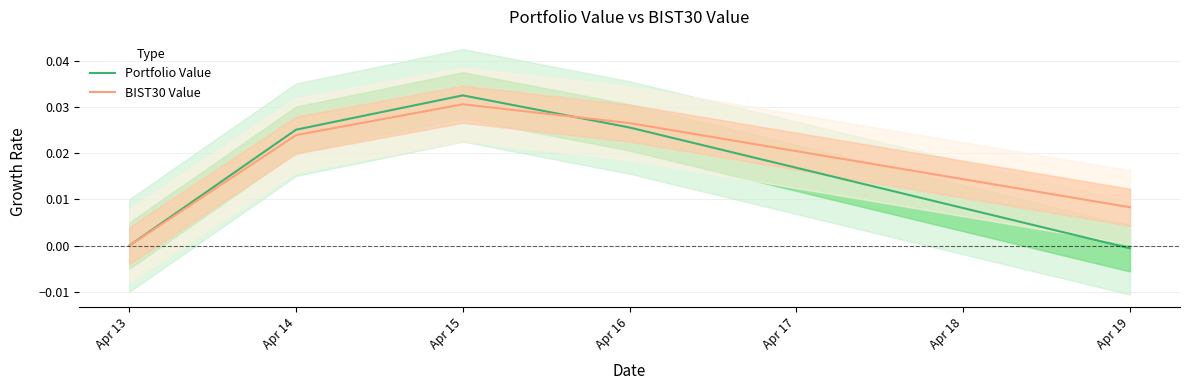

The BIST30 Value series shows 0.0 at Apr 13. True or false?

True